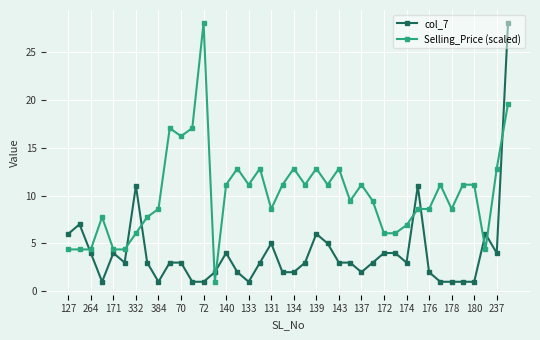

Which series ends up on top after the final intersection of col_7 and Selling_Price (scaled)?

col_7